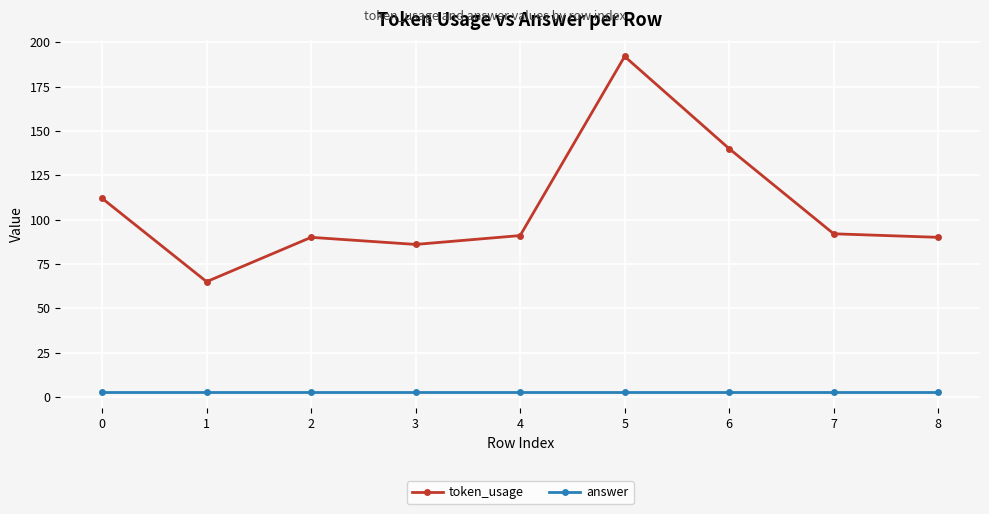

Does the chart display data point markers on the line(s)?

Yes